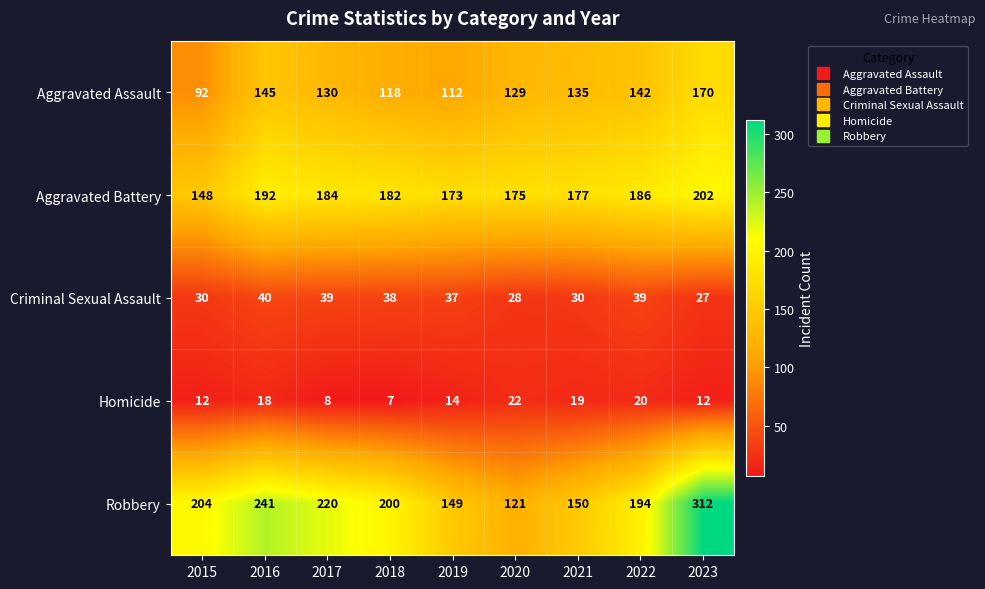

At 2021, list the series in order from largest to smallest.

Aggravated Battery, Robbery, Aggravated Assault, Criminal Sexual Assault, Homicide